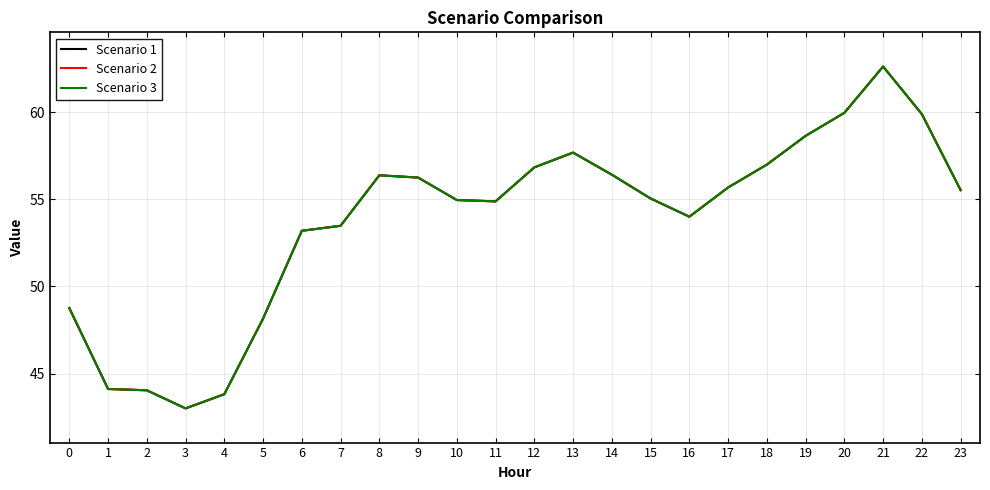

Which series has the largest total across all categories?

Scenario 1